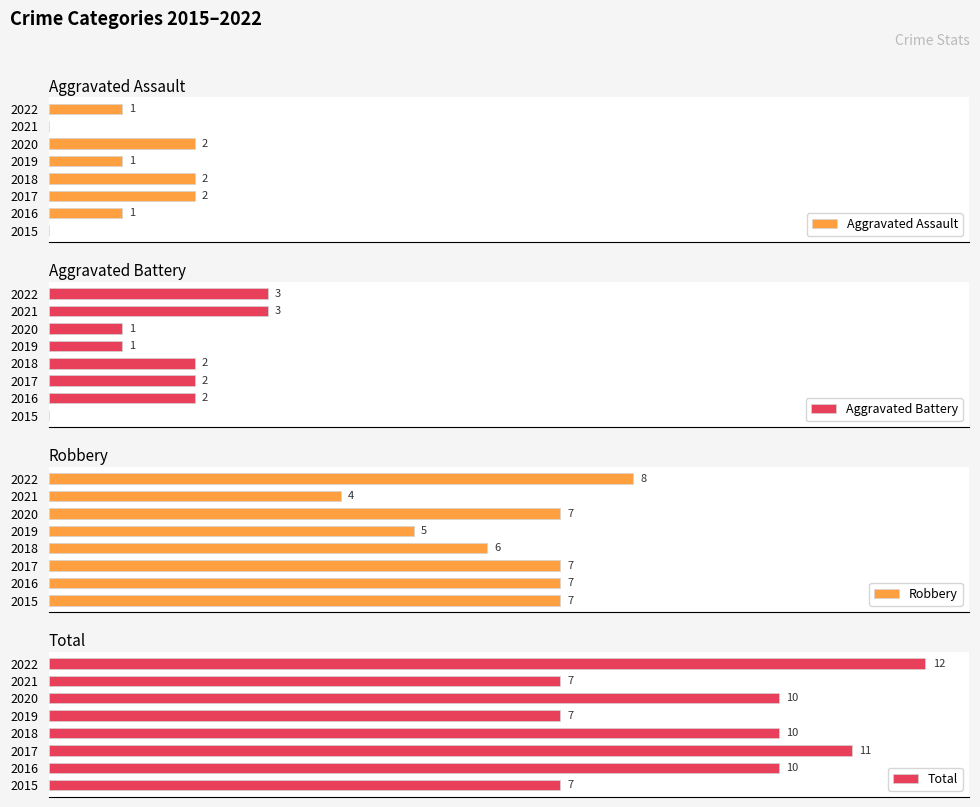

What is the difference between the highest and lowest values at 2018?

8